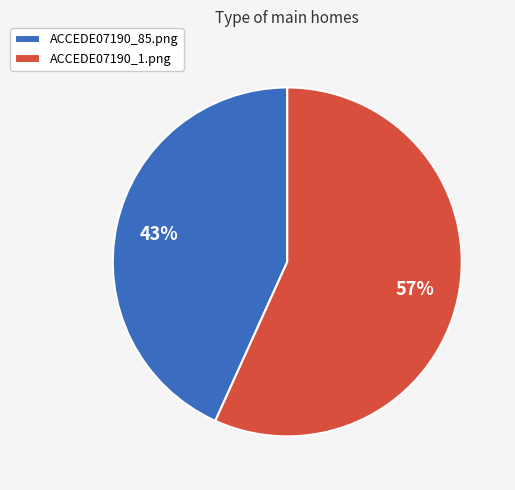

What is the smallest slice in the pie chart?

ACCEDE07190_85.png